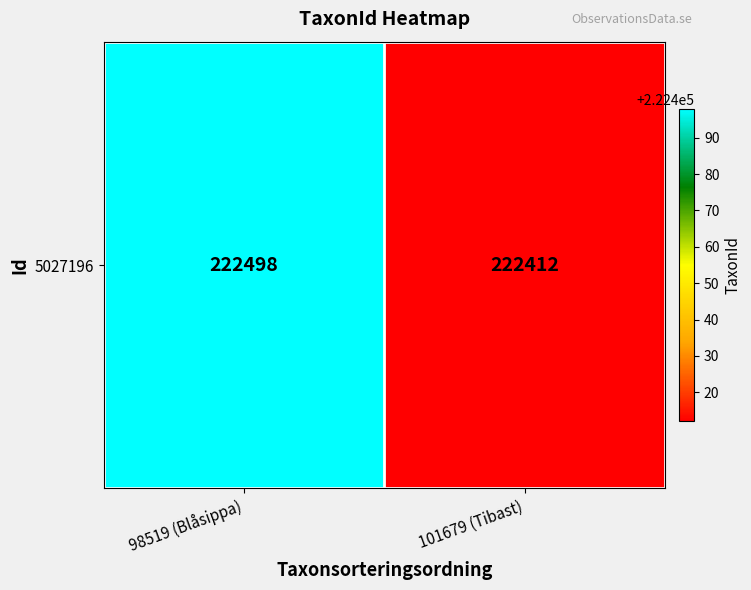

Rank the categories by value from highest to lowest.

98519 (Blåsippa), 101679 (Tibast)